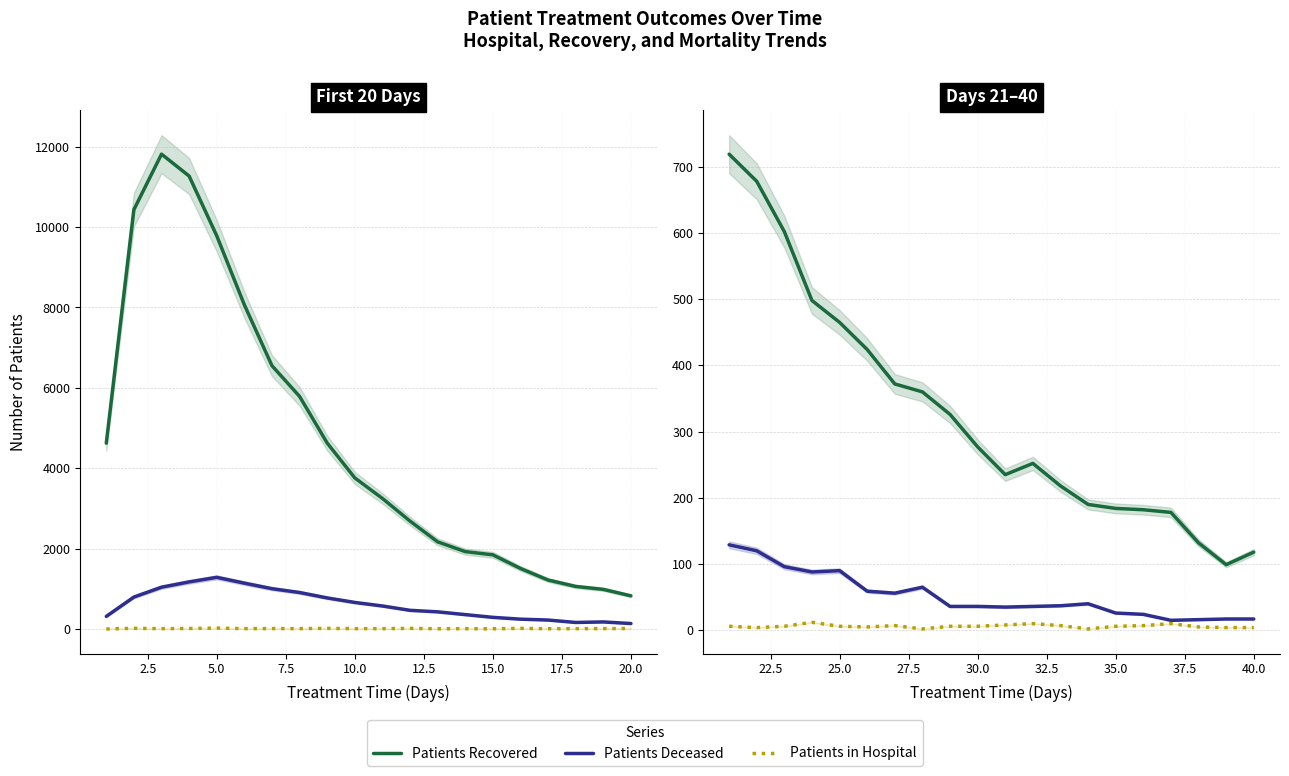

Is this an area chart (filled region under the line)?

No